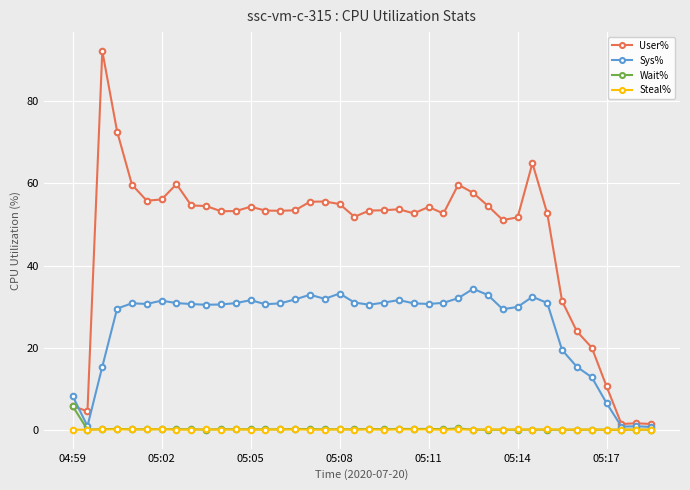

Which series has the largest total across all categories?

User%